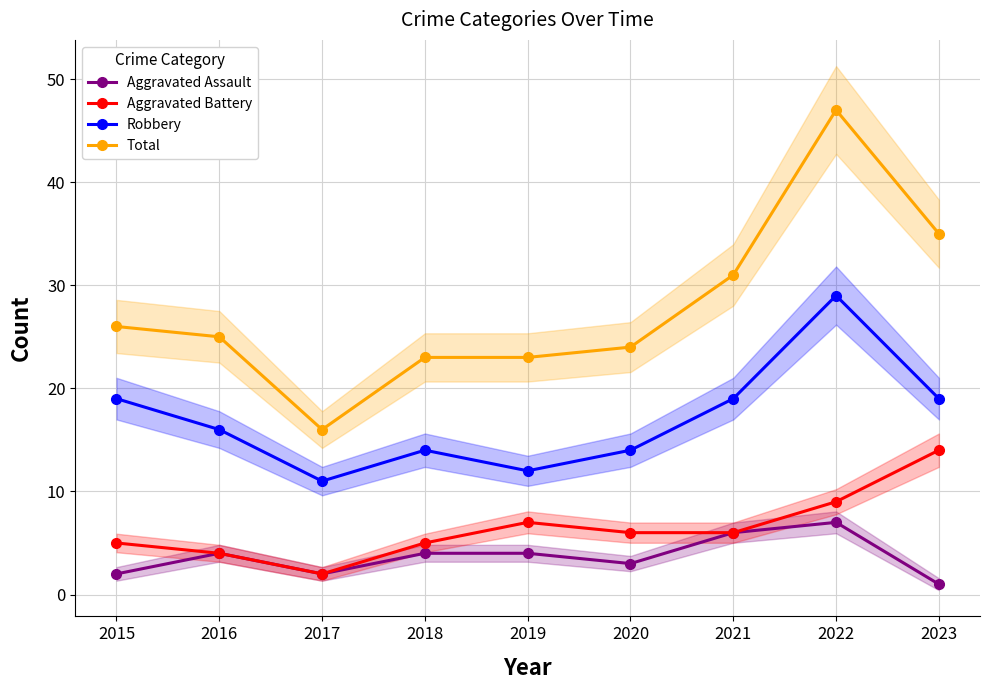

What is the total value across all series at 2020?

47